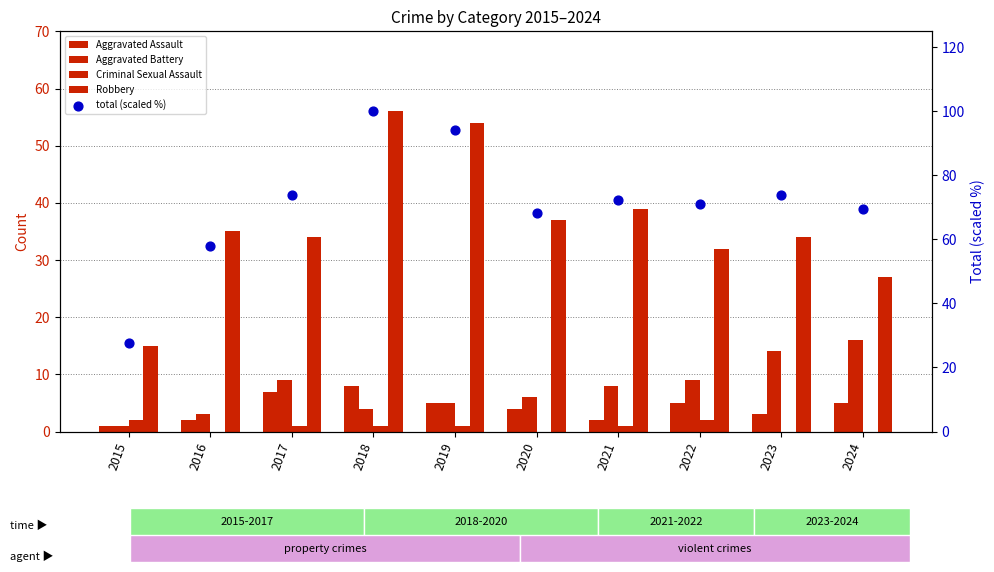

Is the value of Robbery at 2022 greater than the value of Aggravated Assault at 2016?

Yes